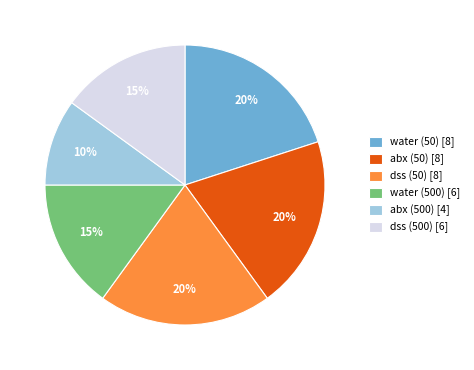

Which slice is the smallest?

abx (500) [4]